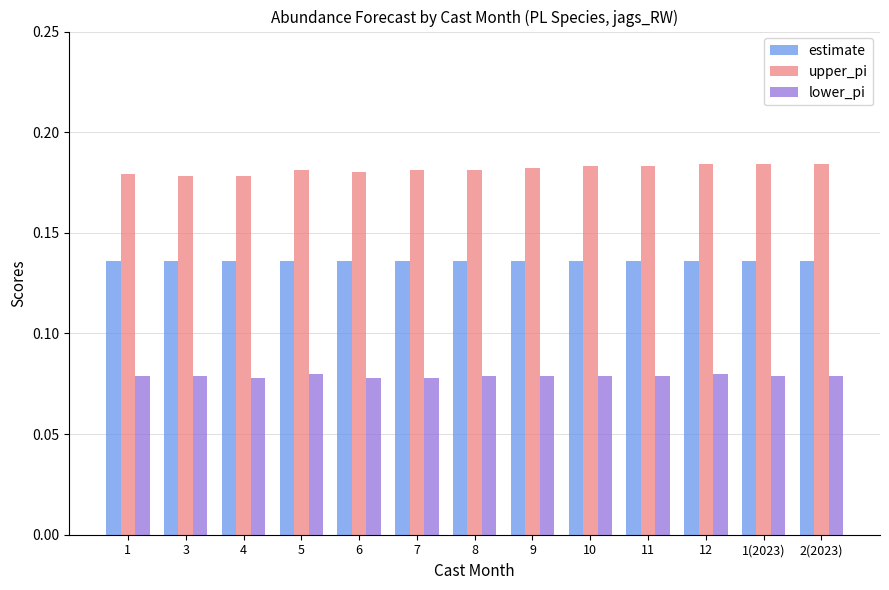

Rank the series by their maximum value, from highest to lowest.

upper_pi, estimate, lower_pi